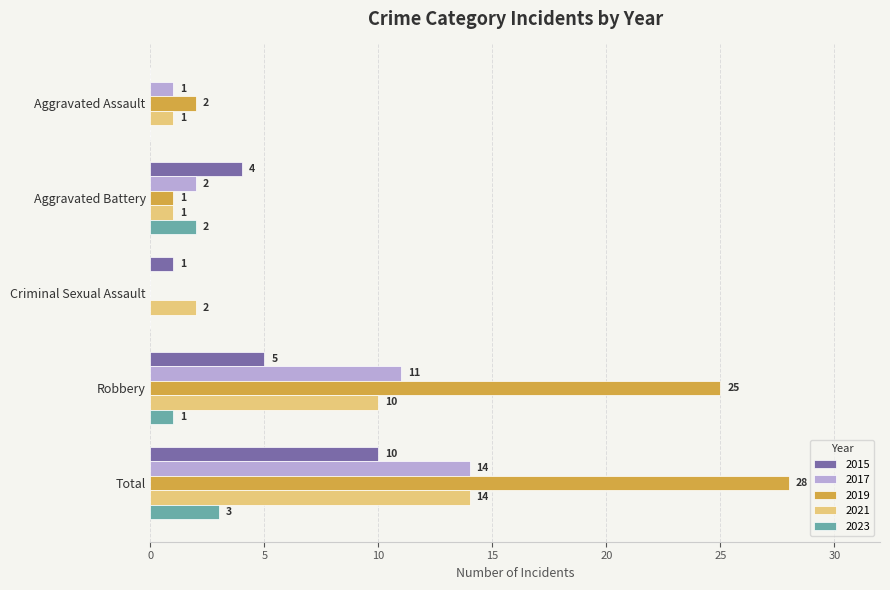

The value of 2015 at Robbery is 5. True or false?

True